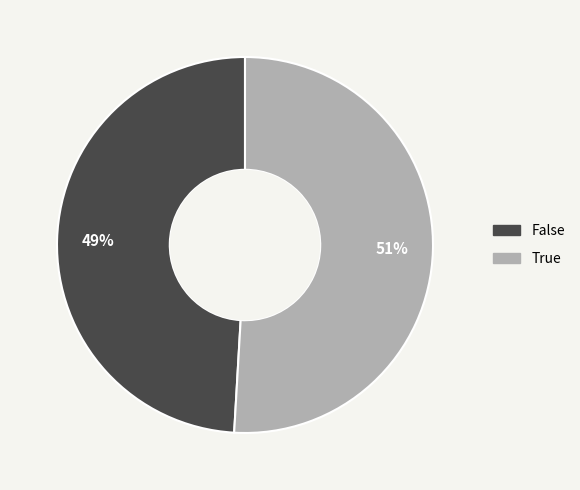

Do True and False together represent more than half of the pie?

Yes